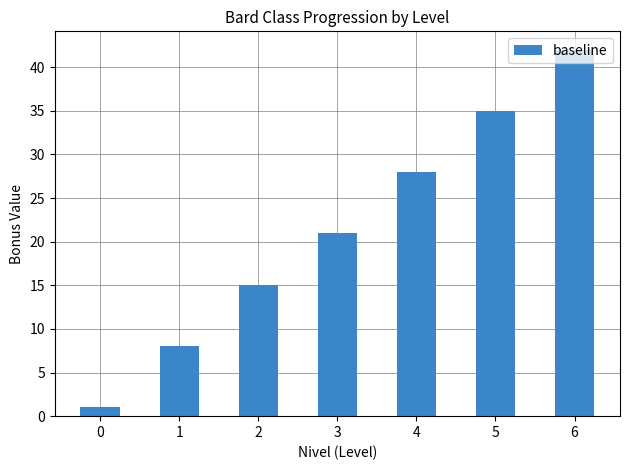

Reading right to left, what are all the values shown in this chart?

42	35	28	21	15	8	1